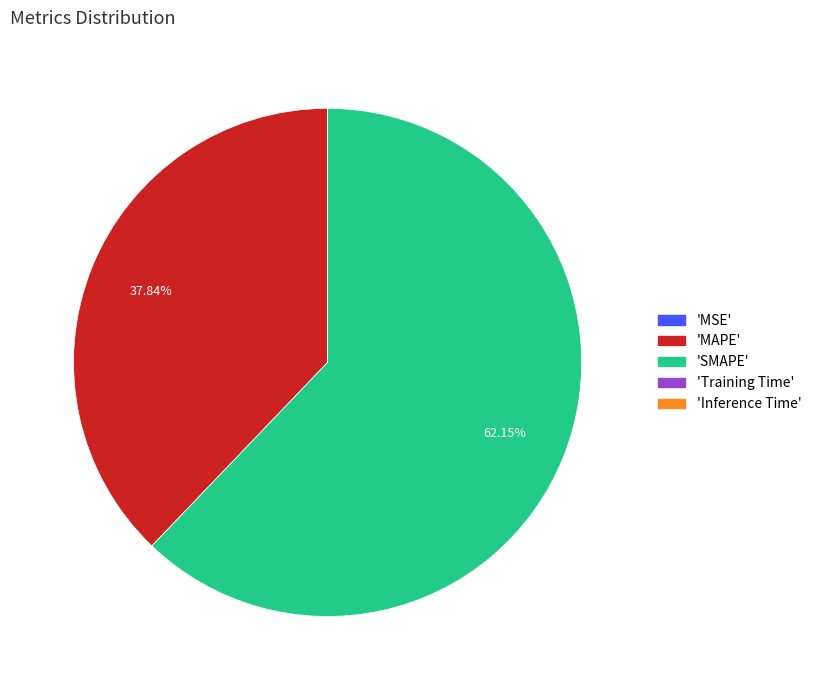

Is there any slice that represents more than half of the pie?

Yes